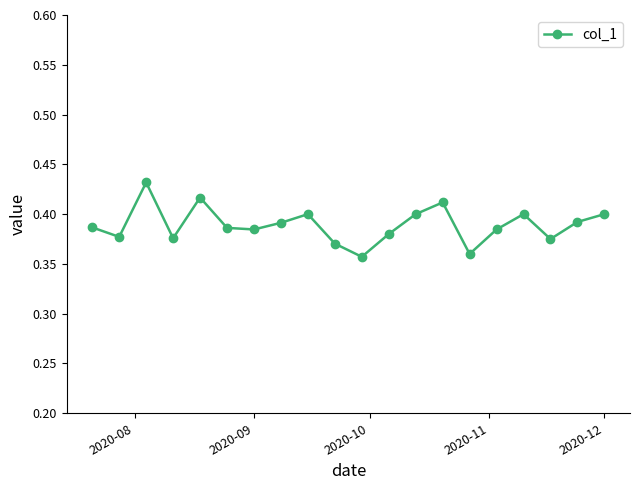

How many interior local valleys (lower than both neighbors) does the data have?

6